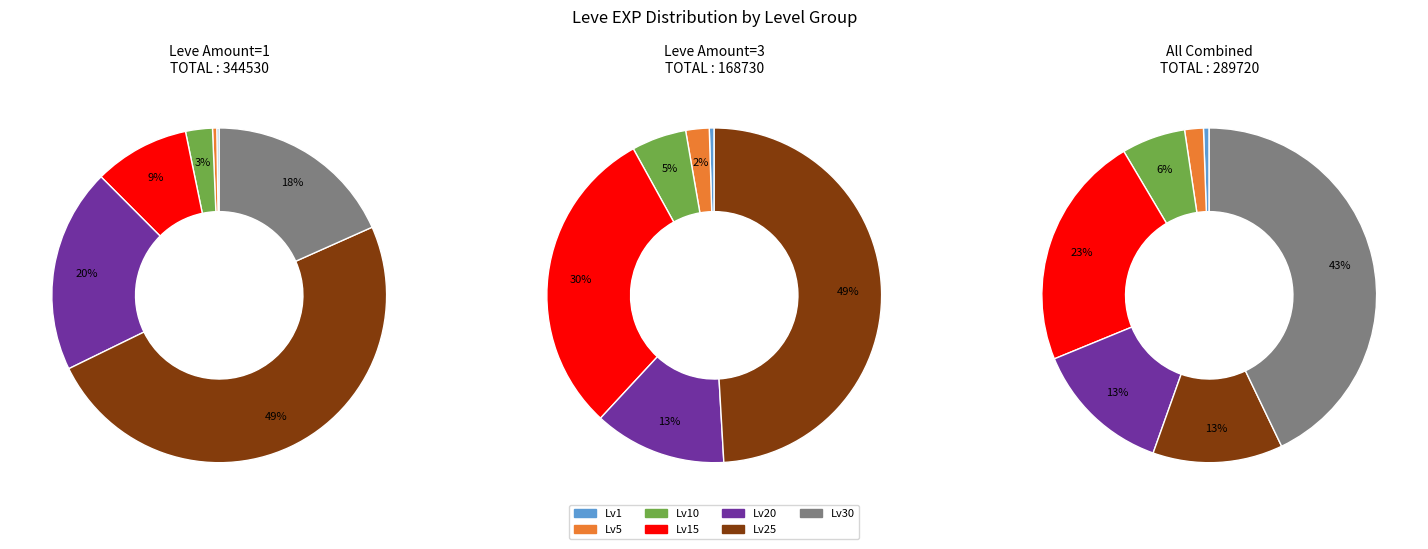

Is the sum of 1 and 20 greater than half?

No